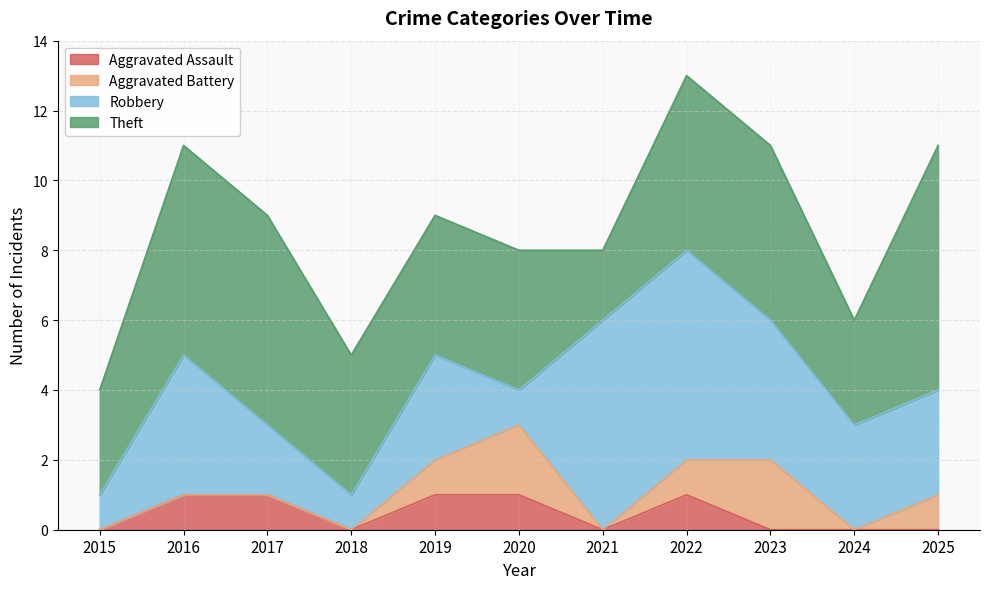

Which label corresponds to the largest value in the chart?

2025